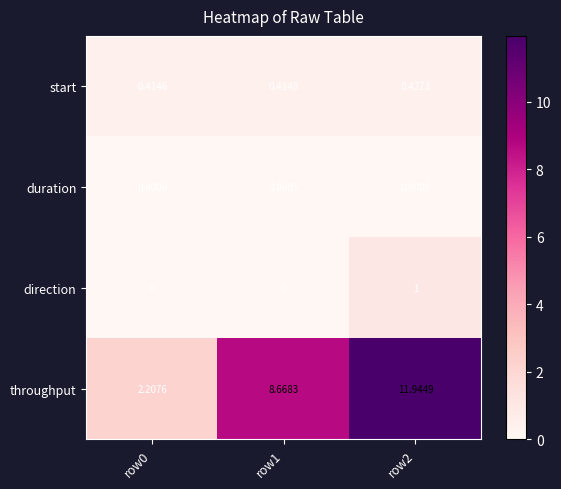

Which series changed the most between row0 and row1?

throughput